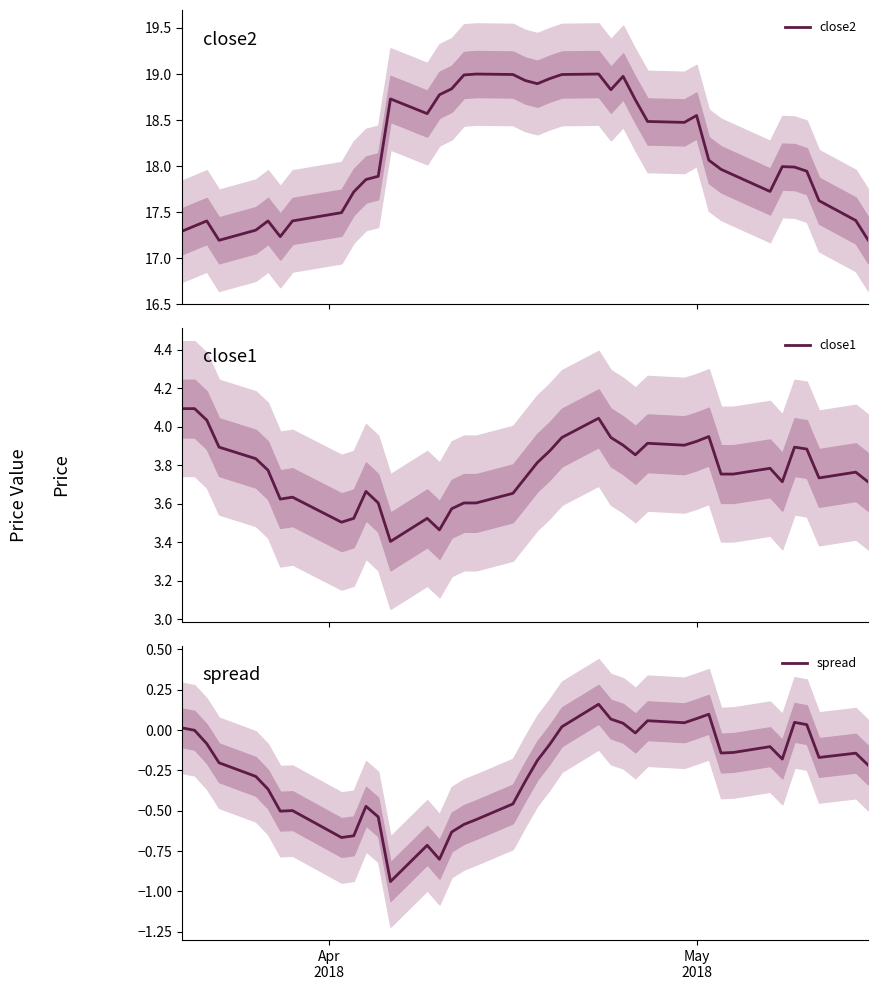

True or false: close1 has more than 0 points higher than both neighbors.

True